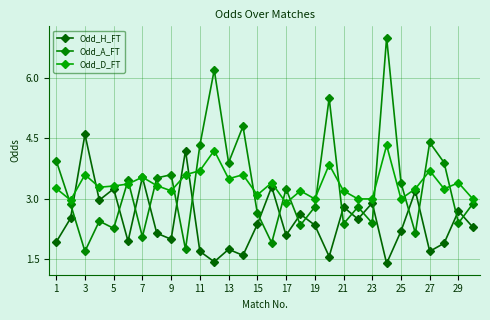

Which category has the highest value in the Odd_H_FT series?

3